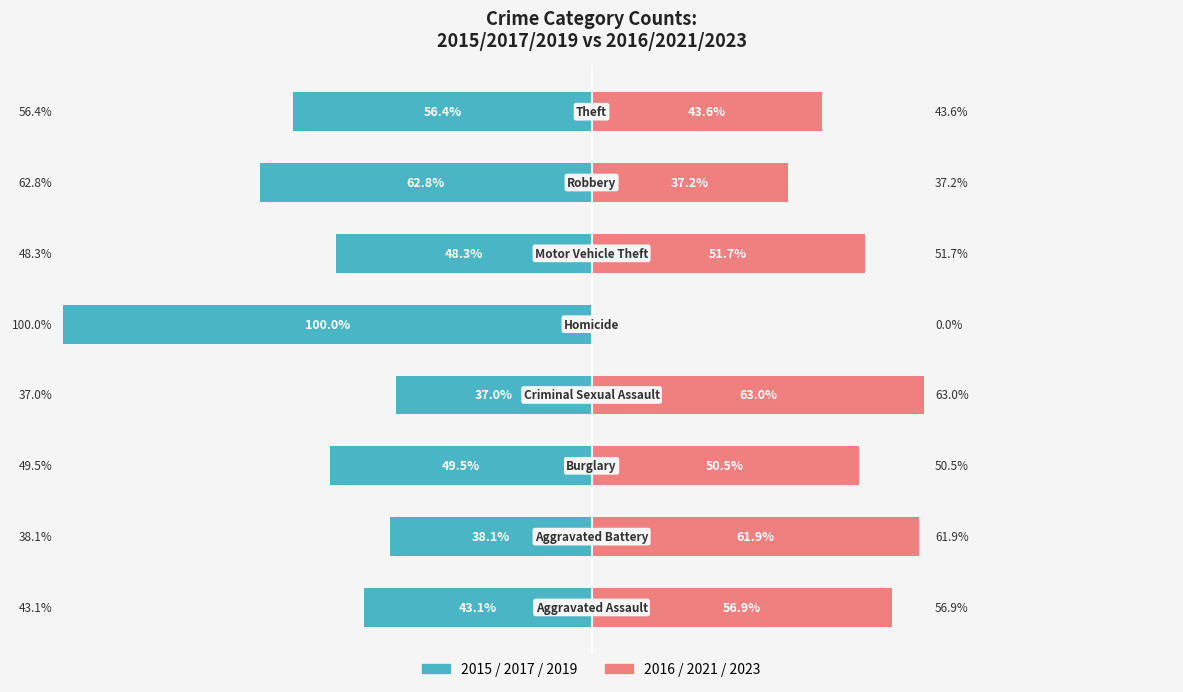

What is the difference between the highest and lowest values at 7?

100.0